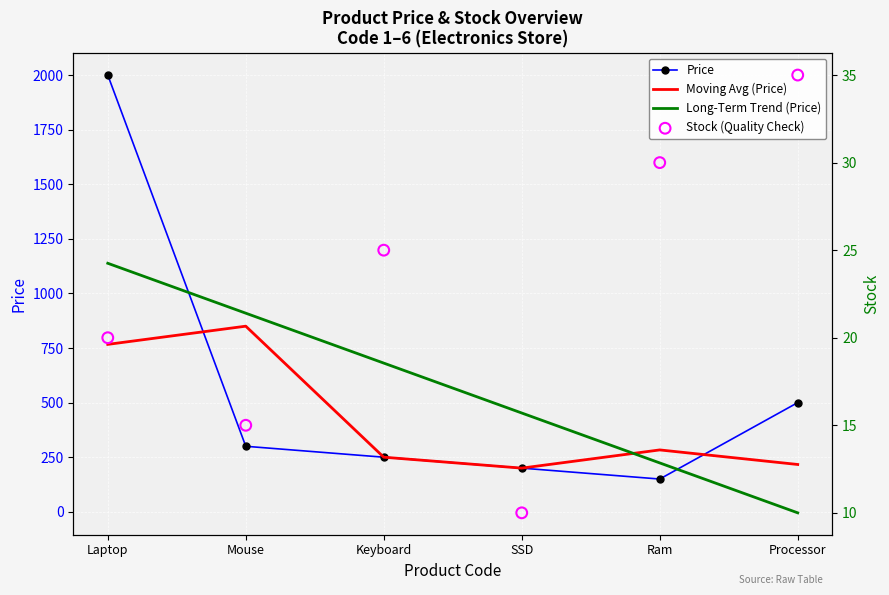

At how many categories does at least one series exceed 1409?

1